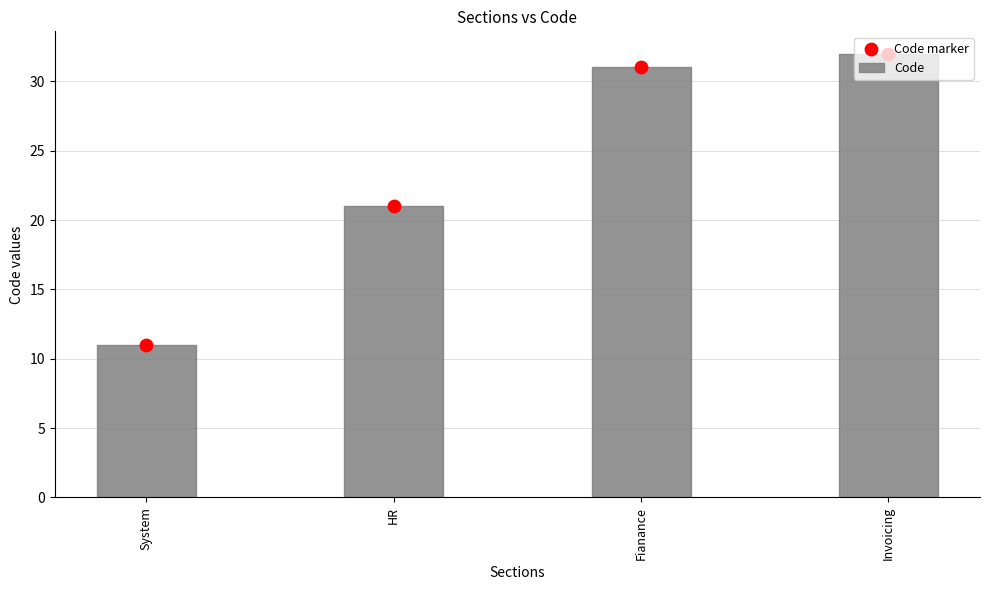

Which series has the largest total across all categories?

Code